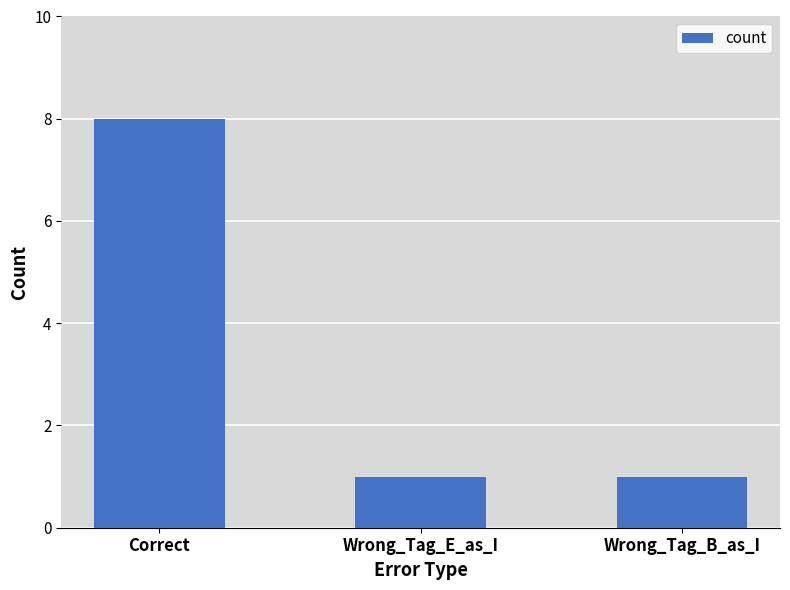

What is the ratio of the value at Wrong_Tag_B_as_I to the value at Wrong_Tag_E_as_I?

1.0